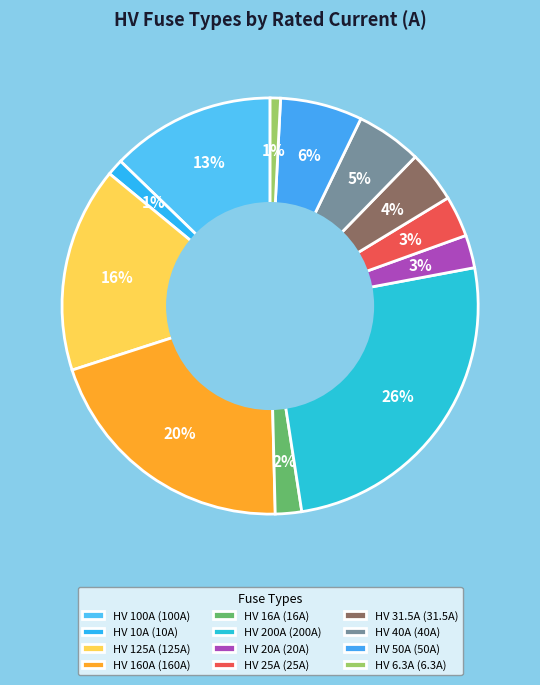

How many segments does this pie chart have?

12